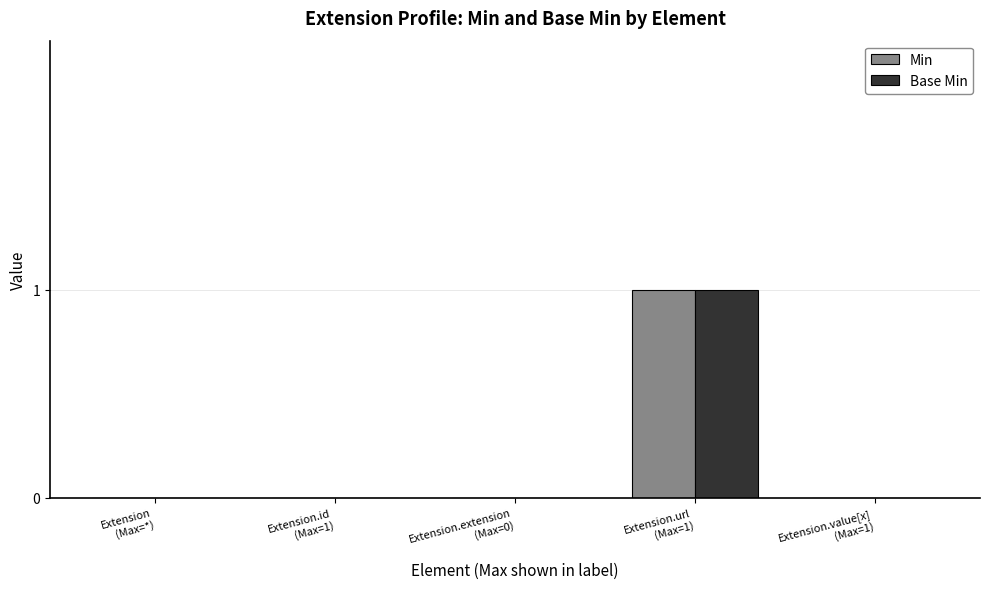

Reading left to right, transcribe all the data shown in this chart.

Min: 0	0	0	1	0
Base Min: 0	0	0	1	0